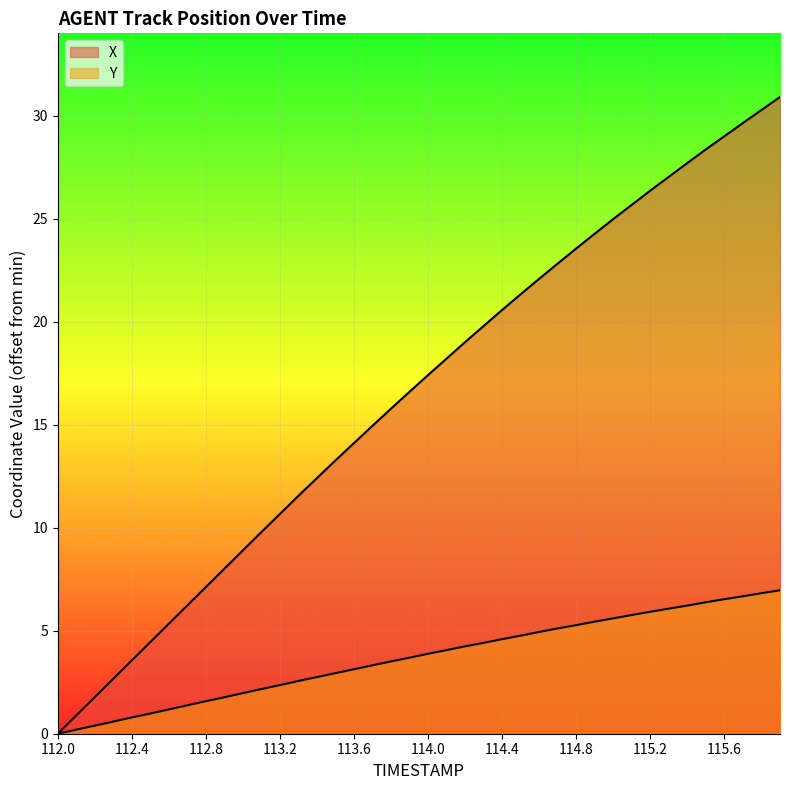

Count the number of data series in this chart.

2